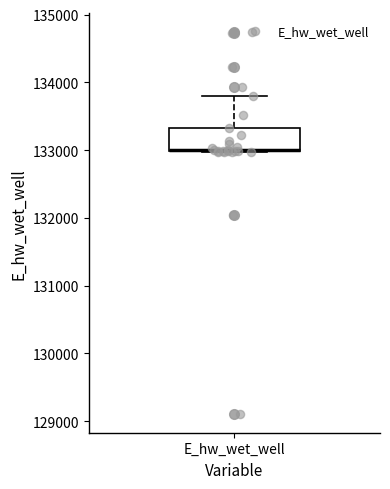

Where does the upper whisker of the box for E_hw_wet_well end on the y-axis? The values are not printed on the chart, so give them approximately, as read against the axis.

133800